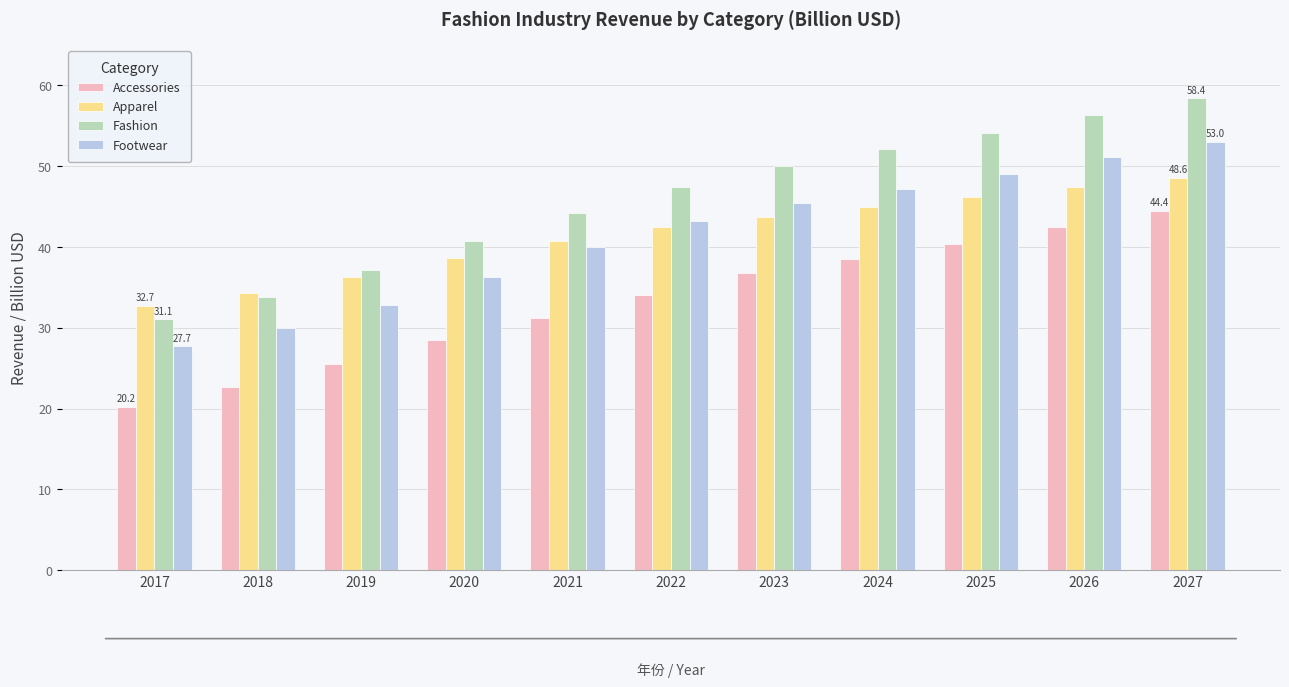

What is the spread (max minus min) of values at 2018?

11.7